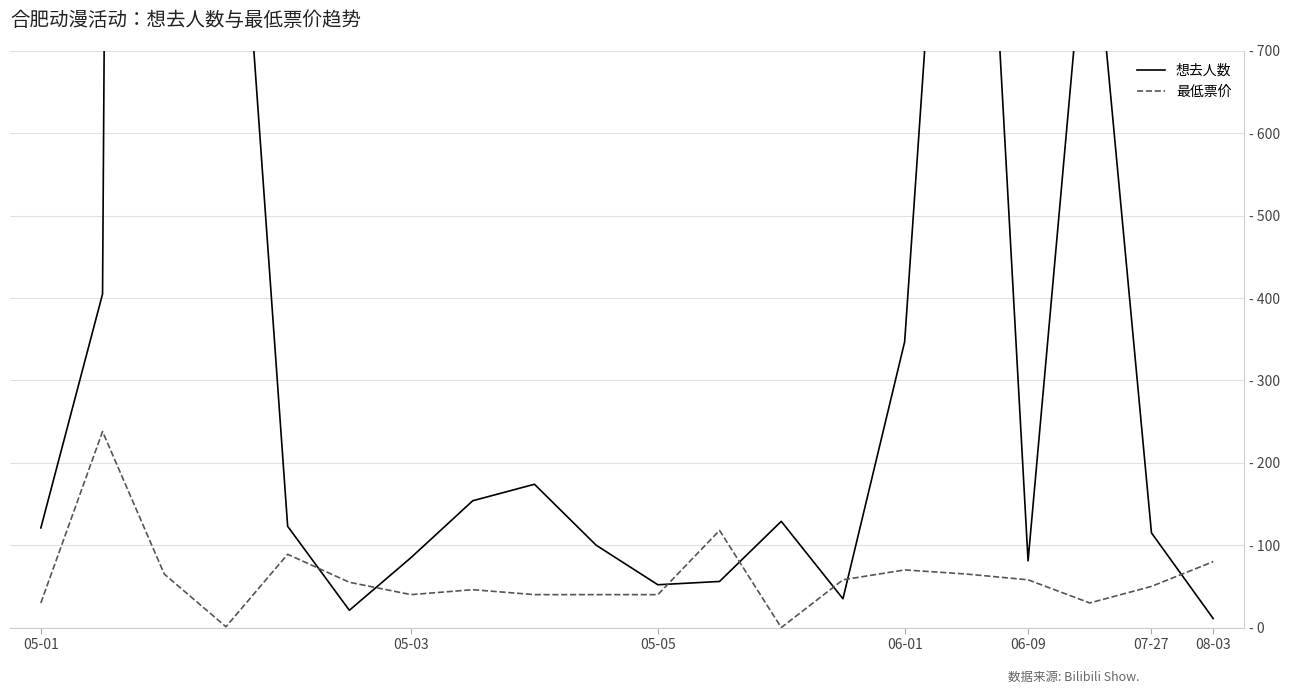

What is the average value of the 最低票价 series?

60.6